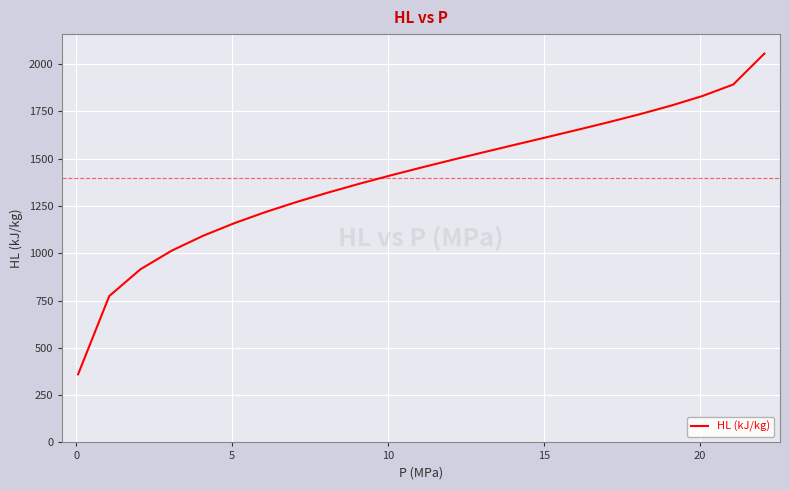

What is the greatest value displayed?

2055.6